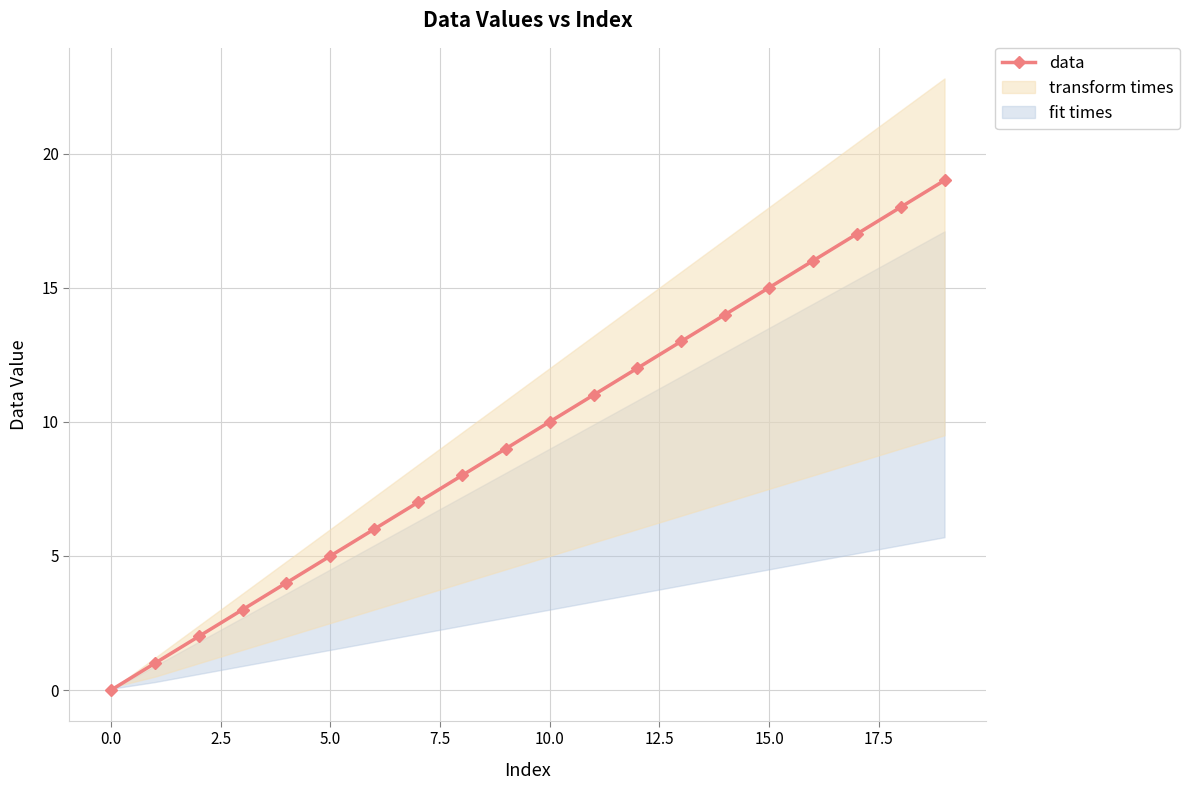

What is the highest value of the data series?

19